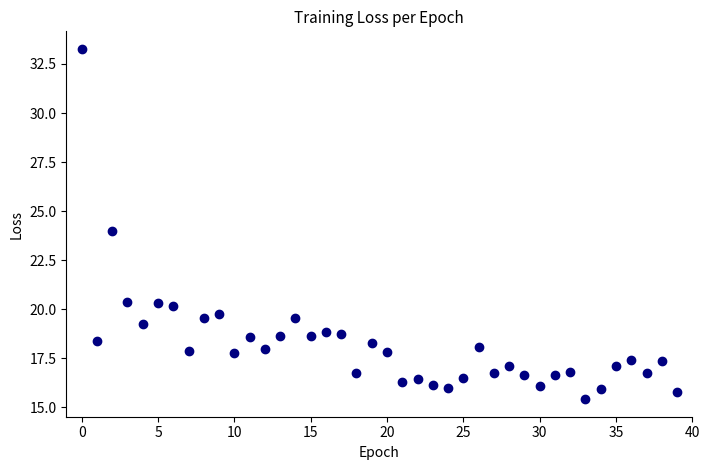

What is the range of Y values (max minus min)?

17.9